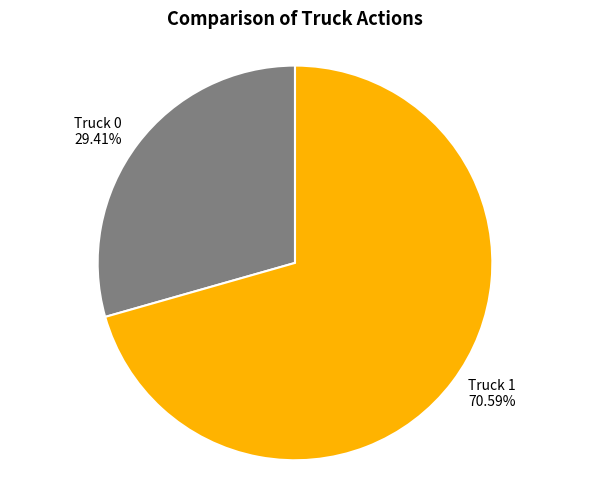

Approximately how many times larger is the value at Truck 1 70.59% compared to Truck 0 29.41%?

2.4